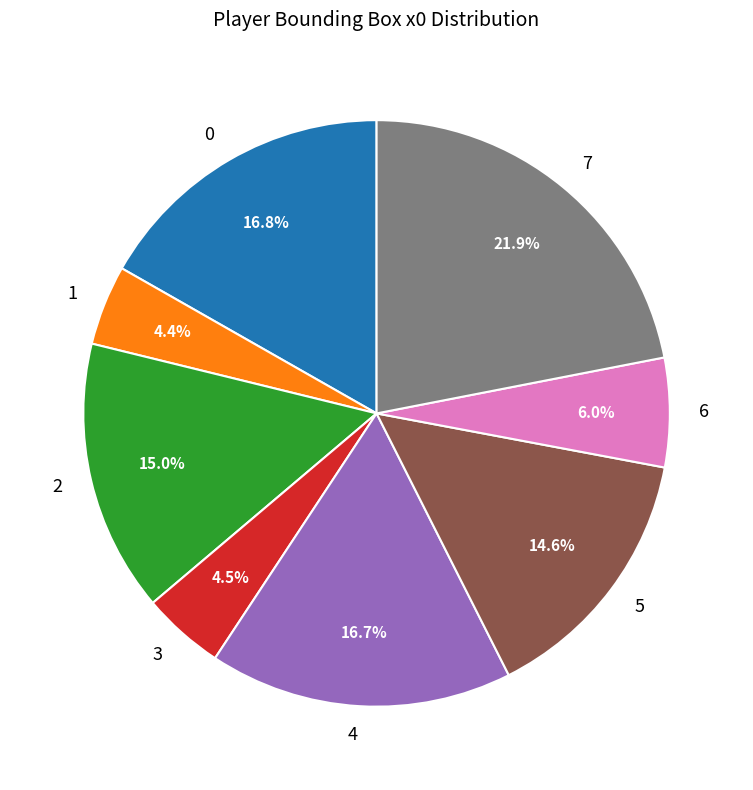

Is there any slice that represents more than half of the pie?

No